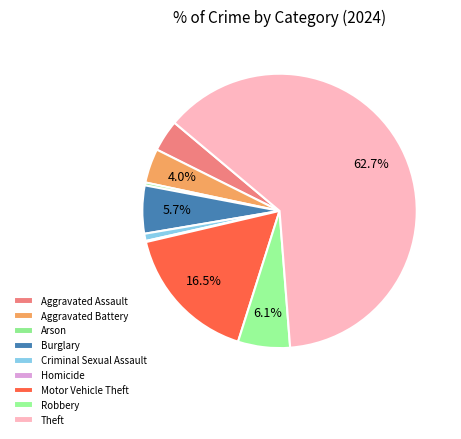

How many segments does this pie chart have?

9